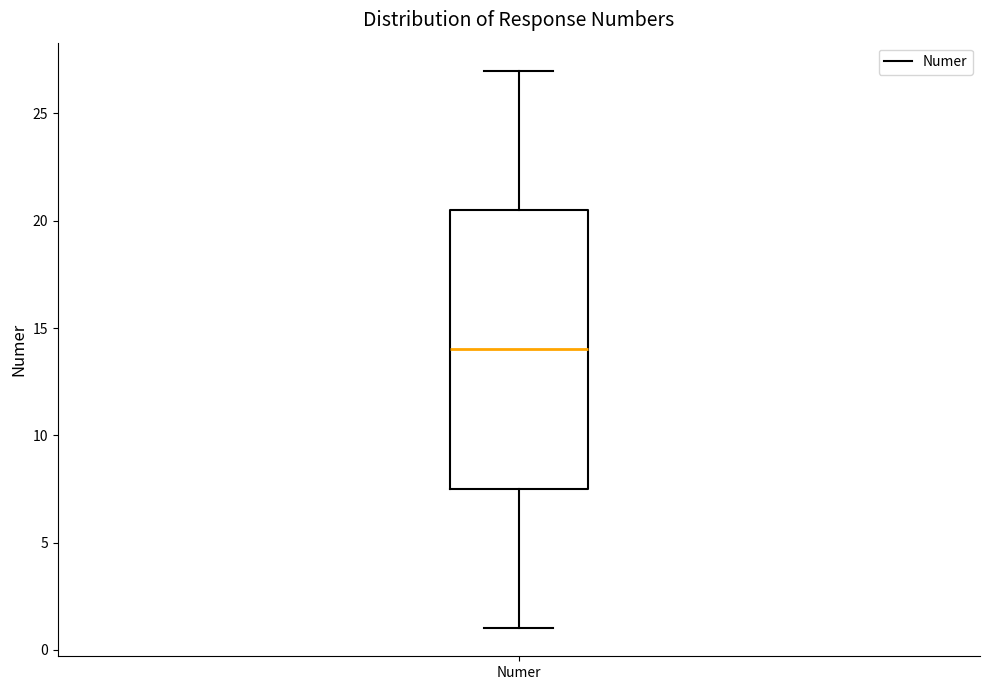

Read this box plot against the y-axis: the position of the median line, the range covered by the box, and the ends of both whiskers. The values are not printed on the chart, so give them approximately, as read against the axis.

median 14.0, box 7.5 to 20.5, whiskers 1.0 to 27.0